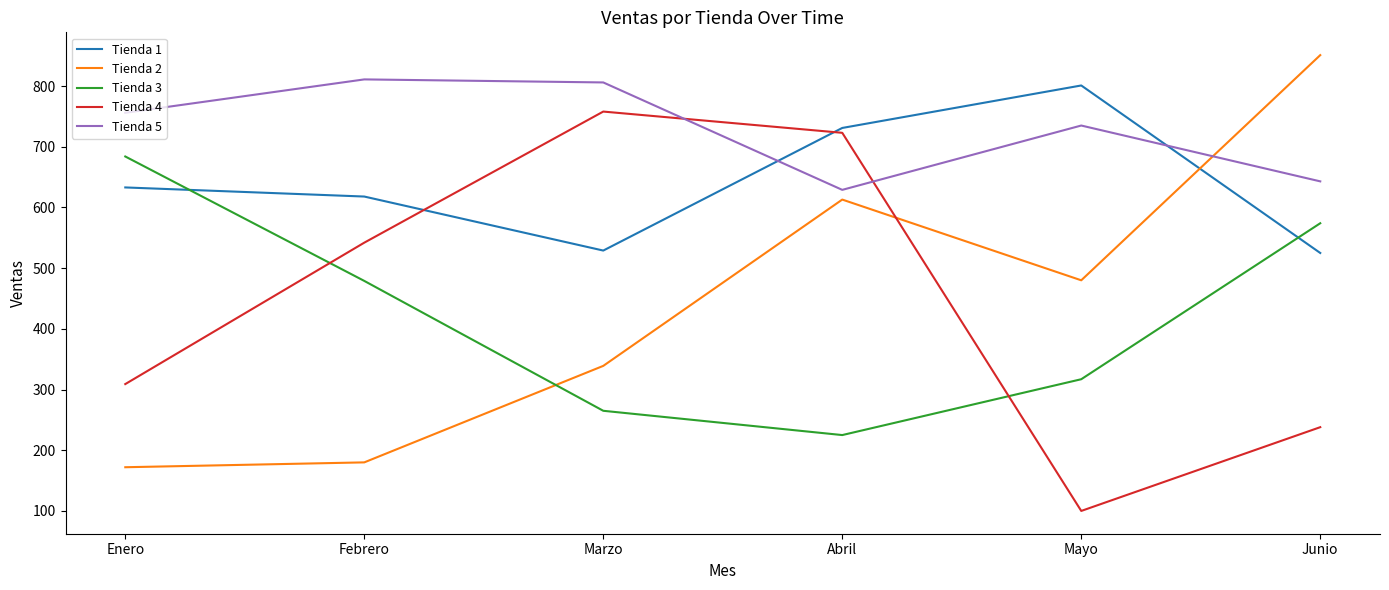

What is the difference between the Tienda 3 values at Enero and Marzo?

419